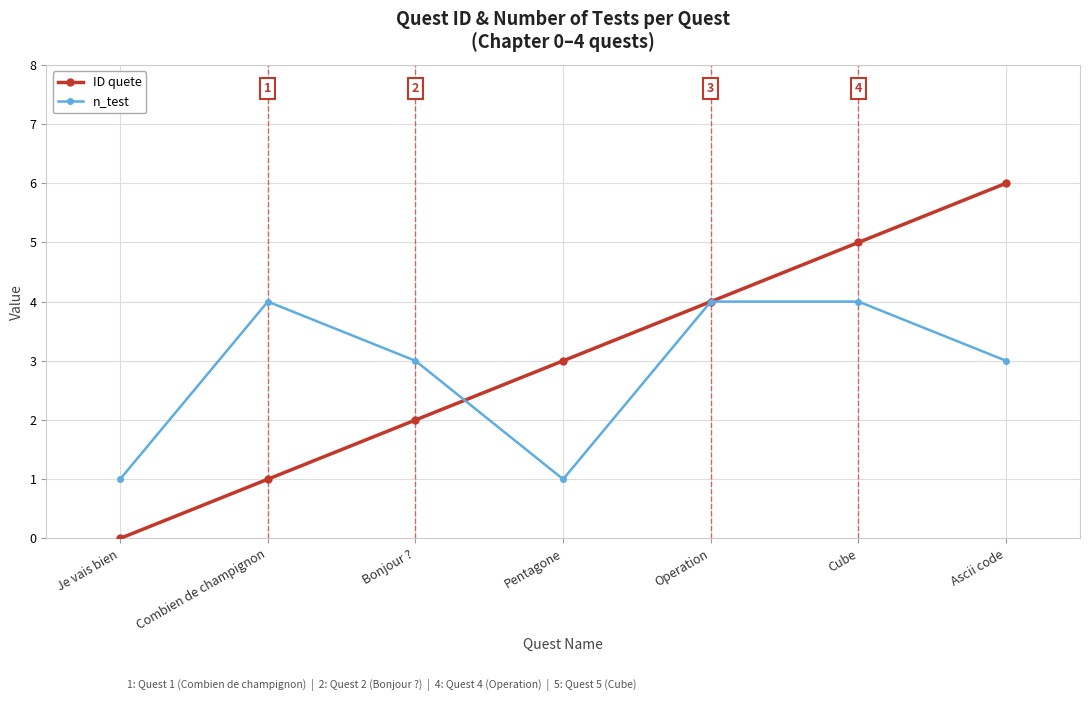

Is it true that ID quete equals -3 at Je vais bien?

False